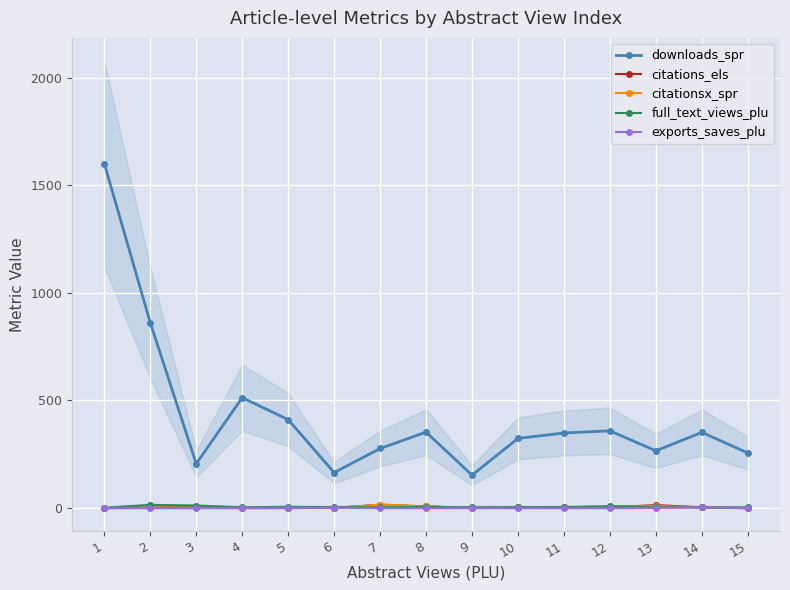

The value of downloads_spr at 2 is 1212. True or false?

False